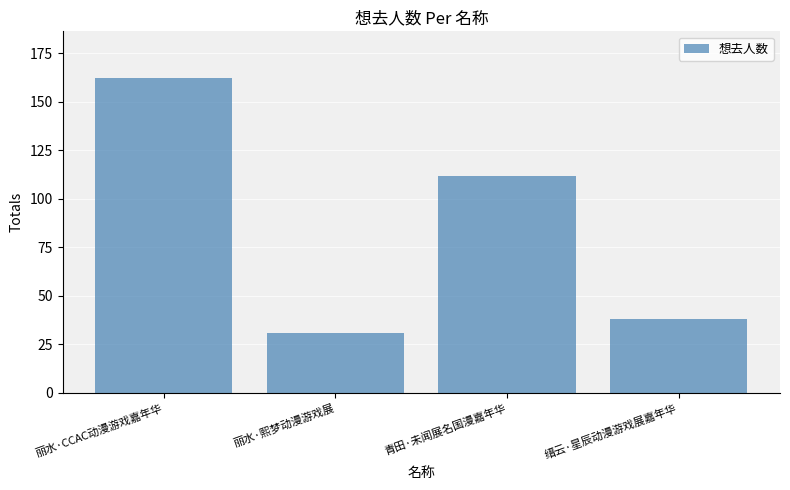

Which label corresponds to the largest value in the chart?

丽水·CCAC动漫游戏嘉年华